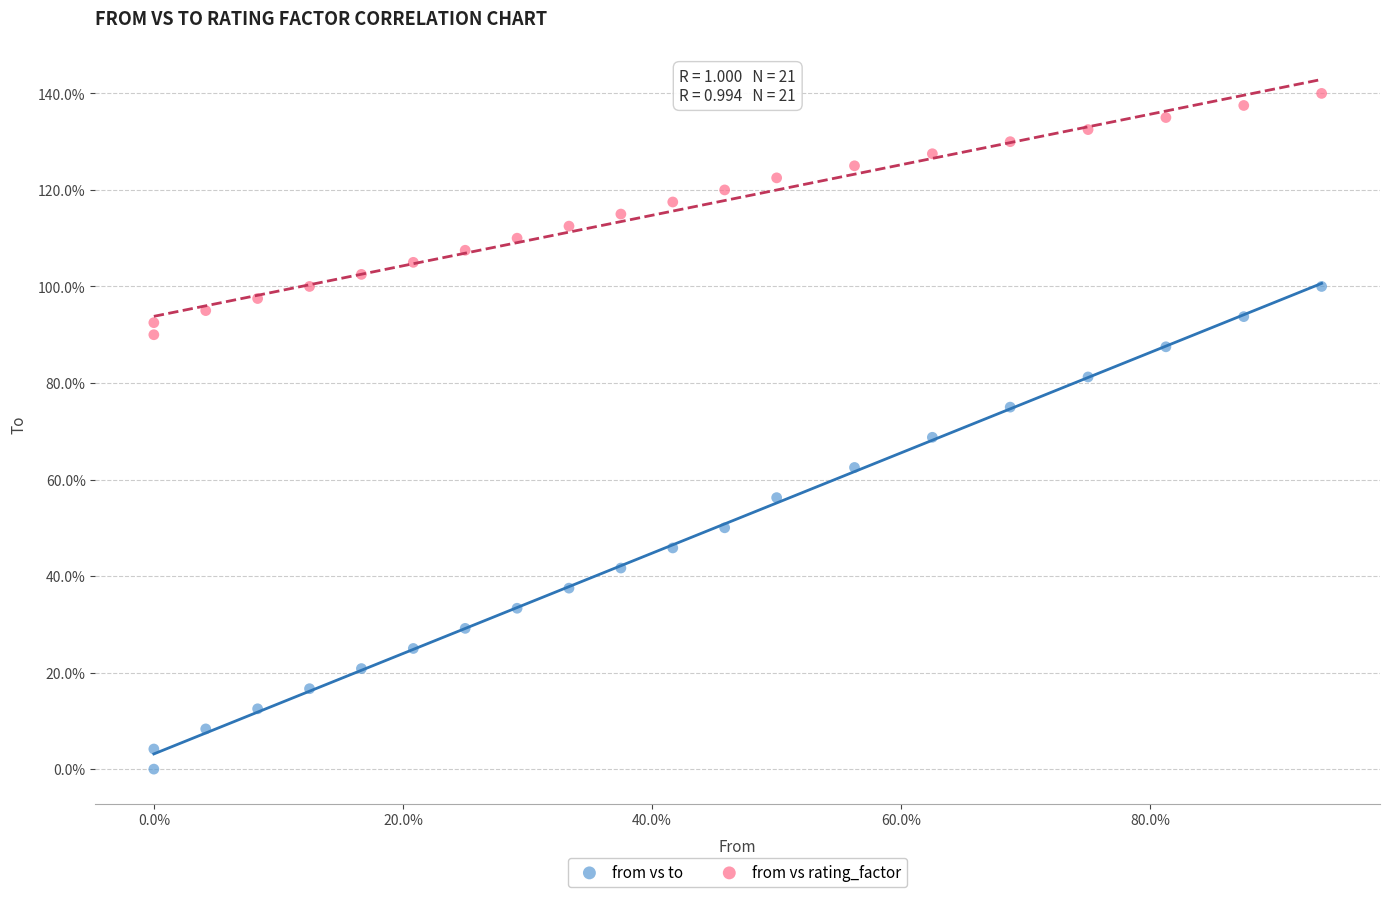

Which series has the widest spread of Y values?

from vs to